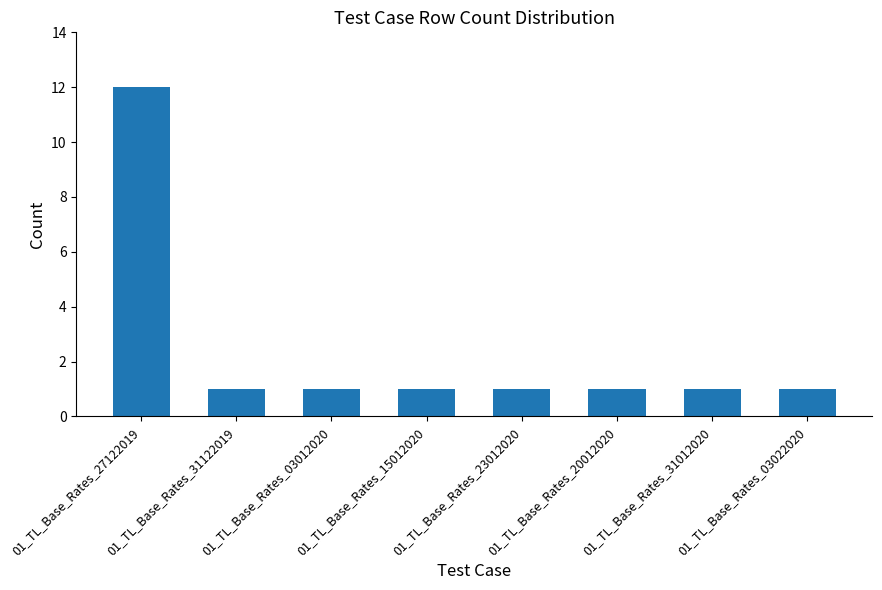

The value at 01_TL_Base_Rates_20012020 is 1. True or false?

True